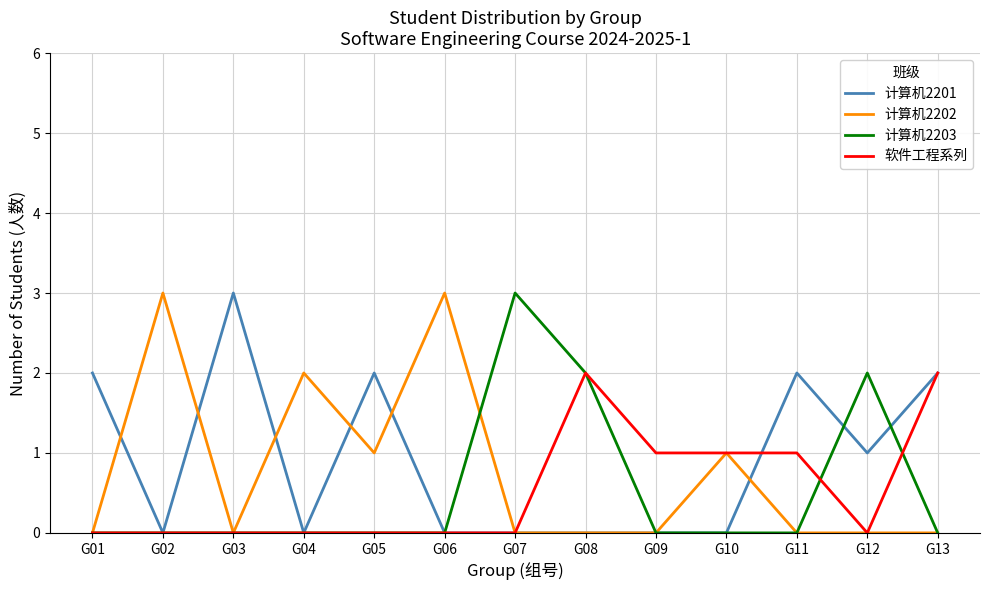

Is this an area chart (filled region under the line)?

No